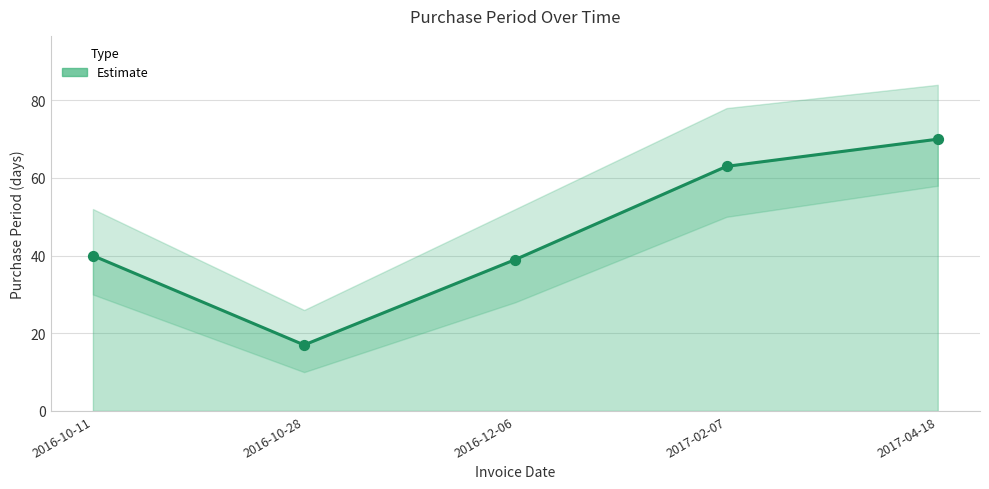

What is the ratio of the value at 2016-10-28 to the value at 2017-04-18?

0.2